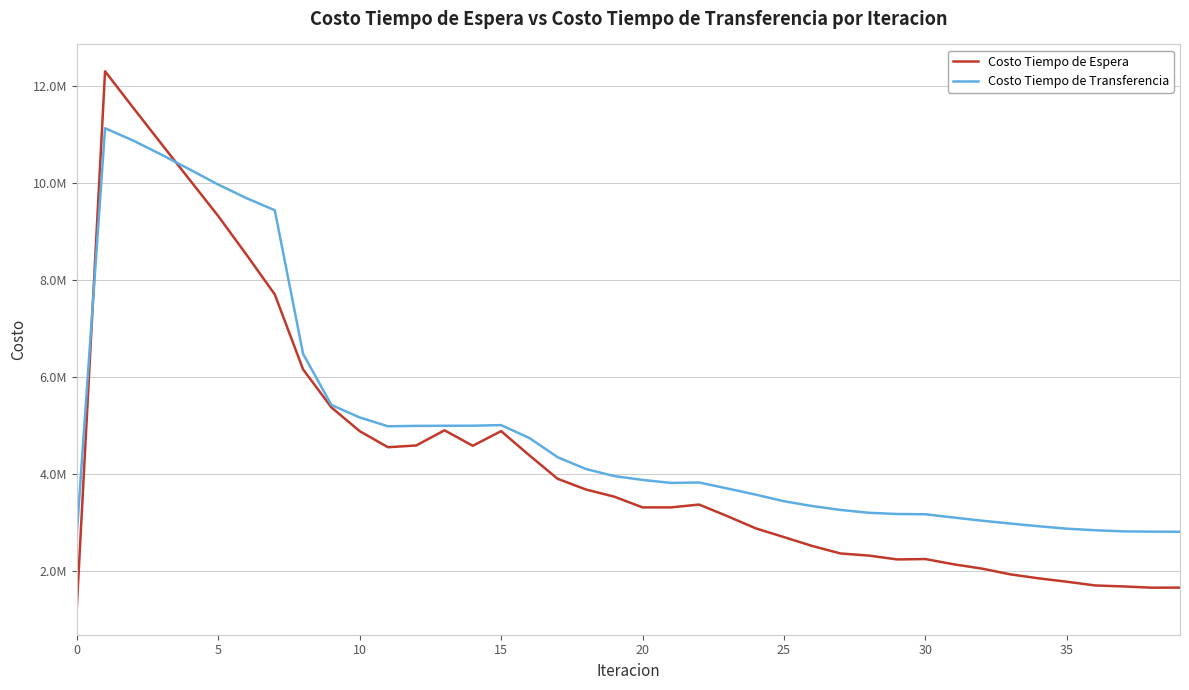

What is the average value of the Costo Tiempo de Espera series?

4335135.0